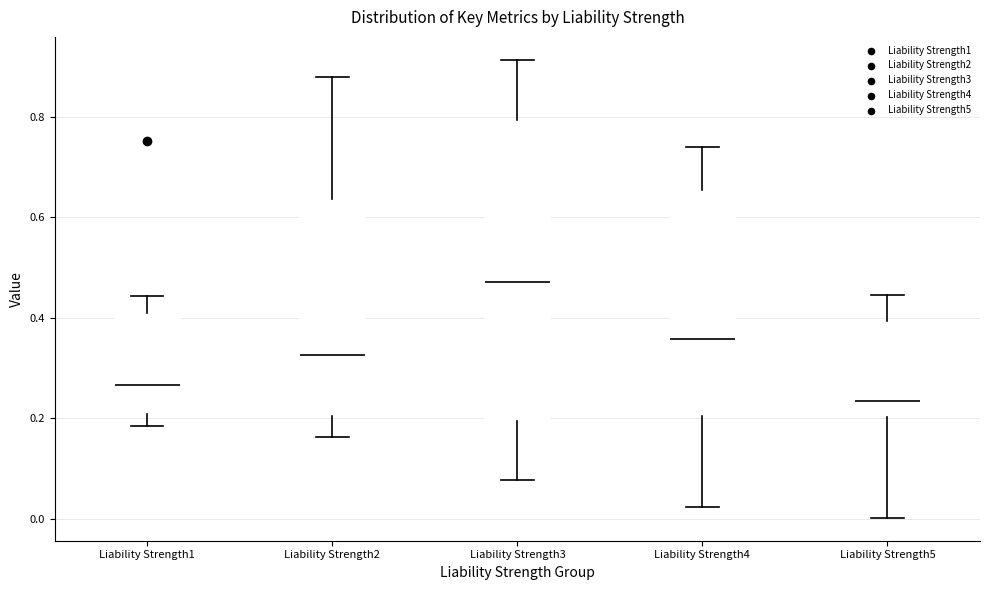

Which box's median line is the lowest?

Liability Strength5